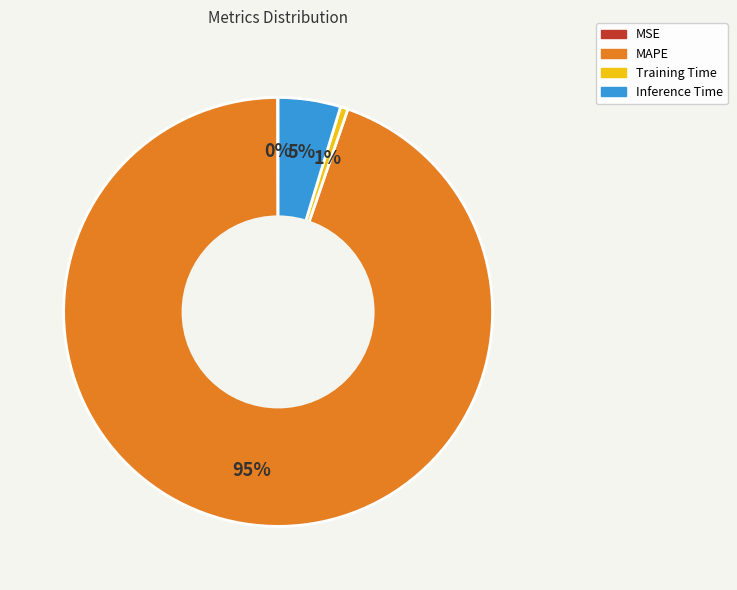

To the nearest percent, what is the average slice percentage?

25%